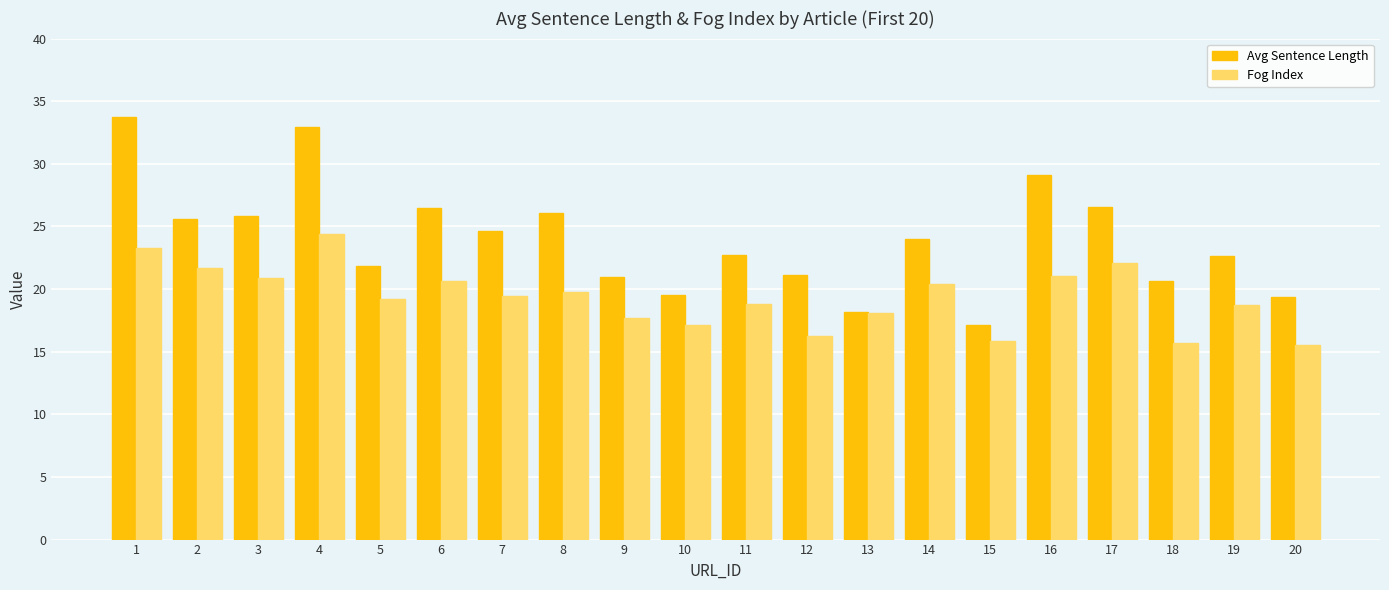

Rank the series at 5 from highest to lowest value.

Avg Sentence Length, Fog Index